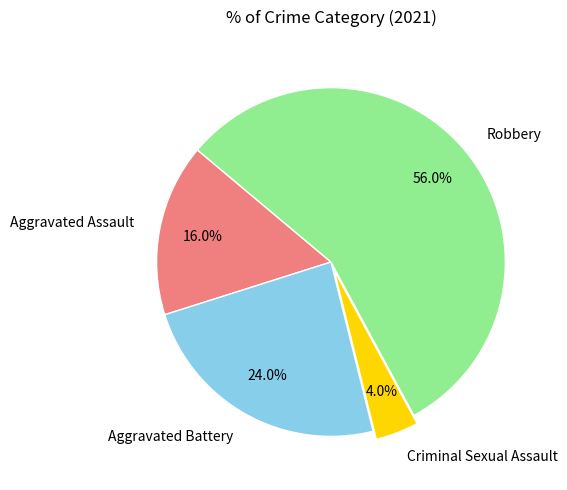

What percentage is the Aggravated Battery slice, to the nearest percent?

24%